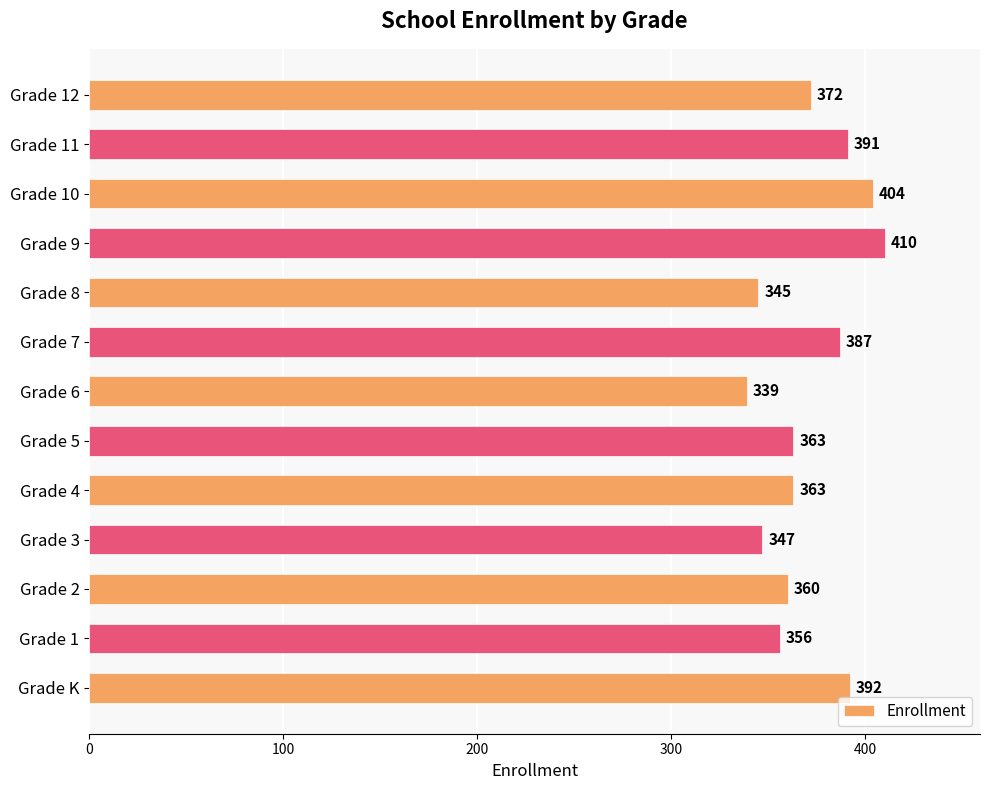

Does the chart contain stacked bars?

No